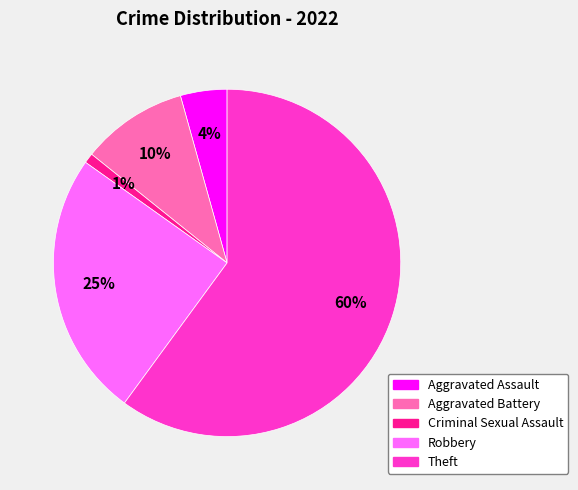

Is it true that Theft is 60% of the pie?

True